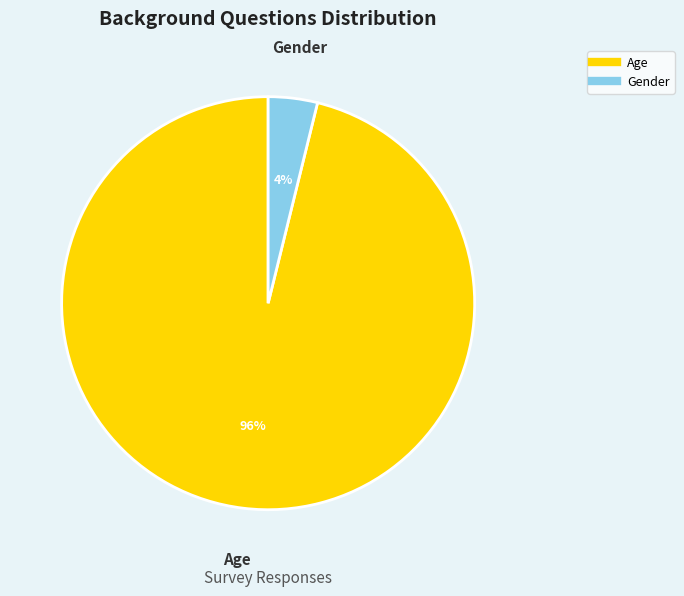

The Age slice represents 96% of the pie. True or false?

True